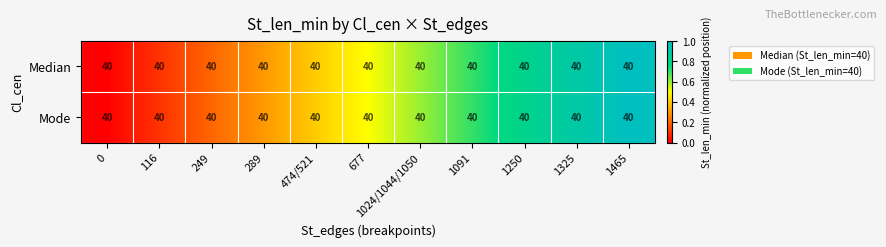

List the series in order of their peak value, lowest first.

Median, Mode